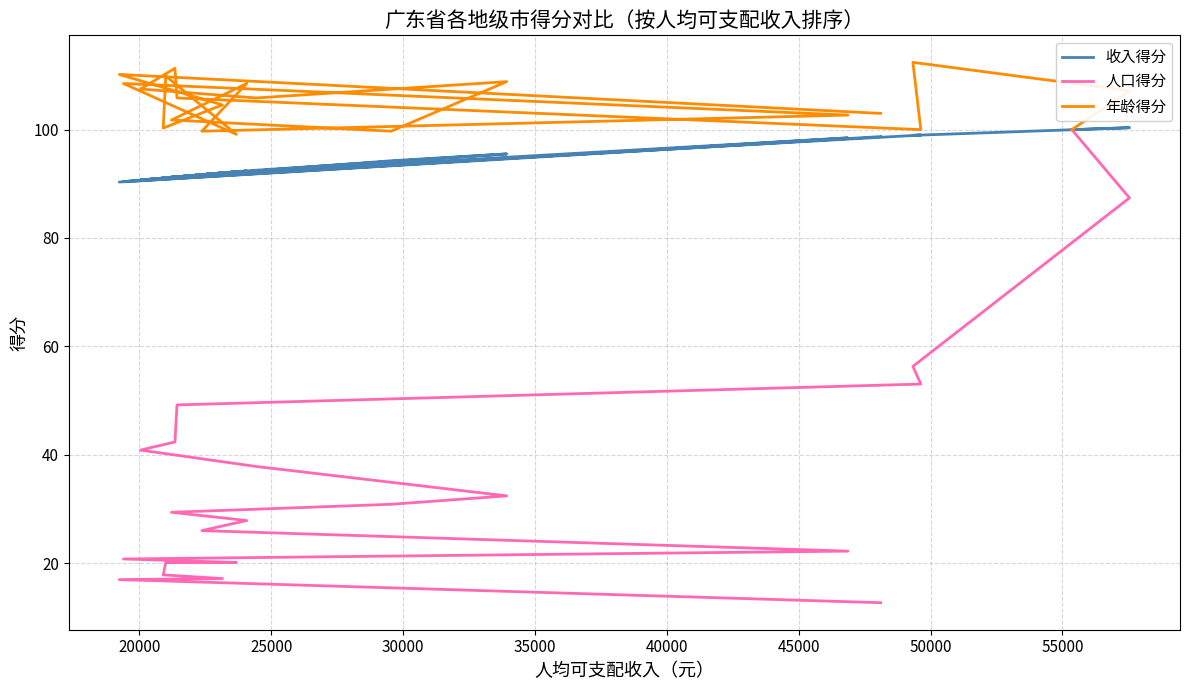

What is the value of the 收入得分 point at the 13th from the left?

91.7